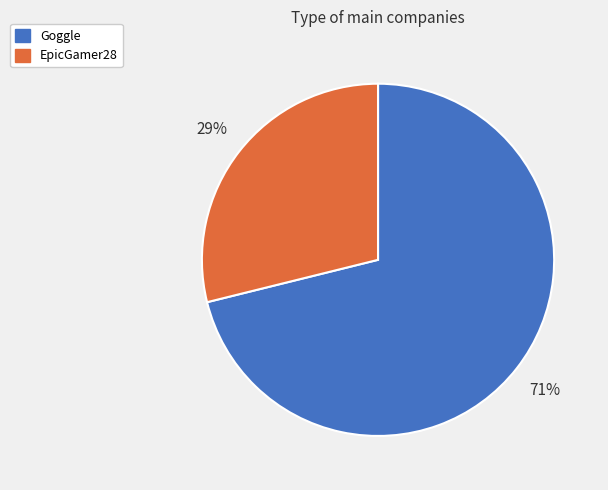

Which category accounts for the majority?

Goggle